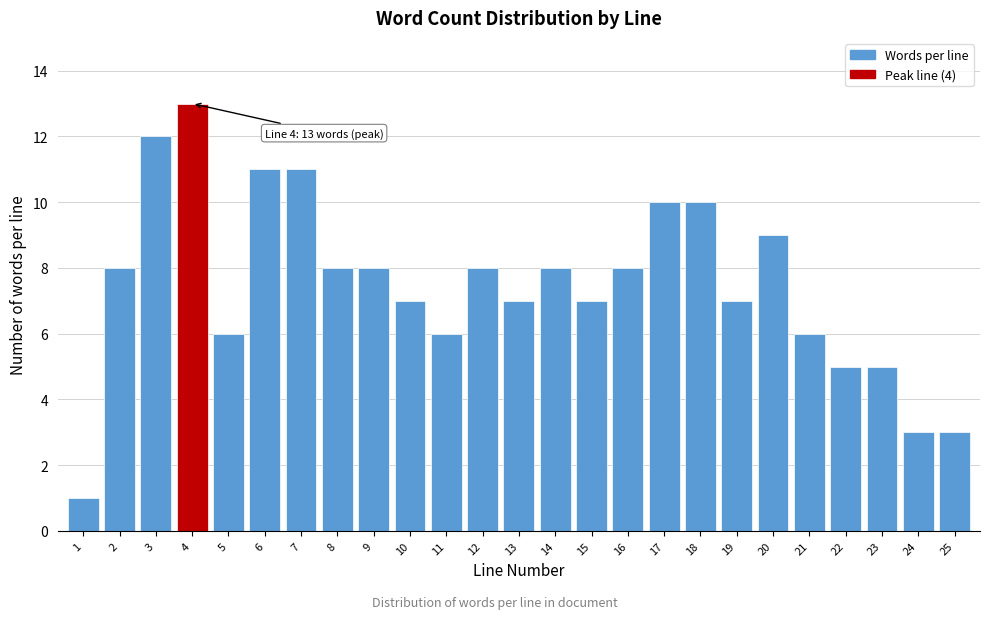

Reading left to right, what are all the values shown in this chart?

1=1	2=8	3=12	4=13	5=6	6=11	7=11	8=8	9=8	10=7	11=6	12=8	13=7	14=8	15=7	16=8	17=10	18=10	19=7	20=9	21=6	22=5	23=5	24=3	25=3